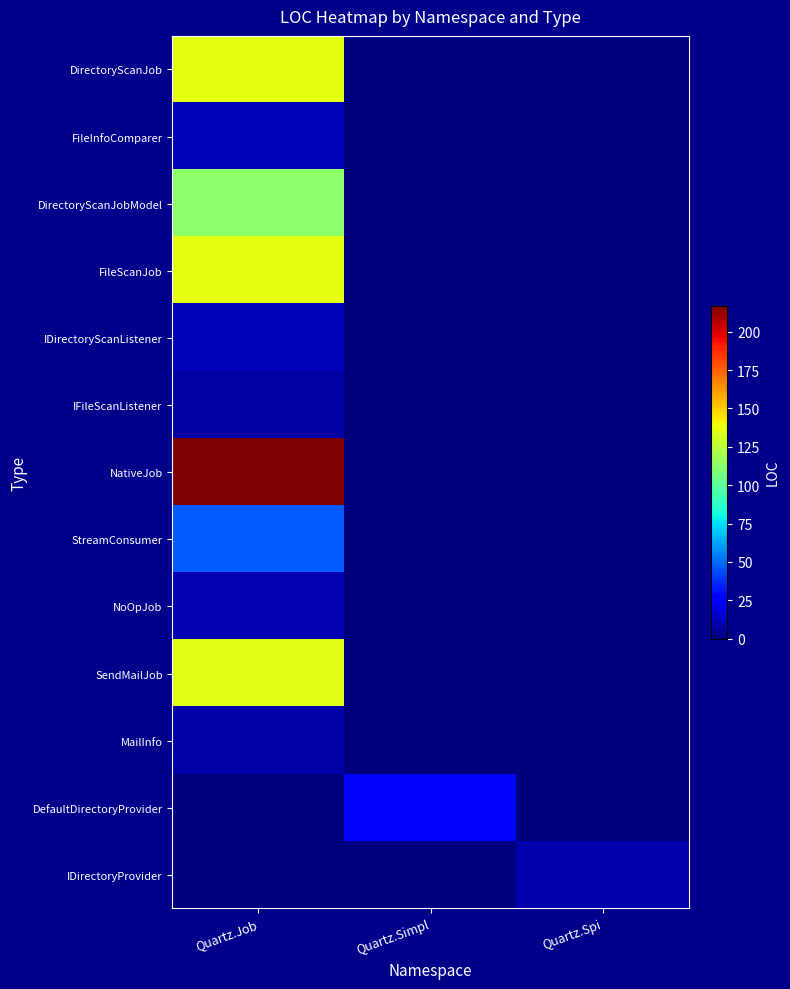

Reading right to left, what are all the values shown in this chart?

DirectoryScanJob: Quartz.Spi=0	Quartz.Simpl=0	Quartz.Job=136
FileInfoComparer: Quartz.Spi=0	Quartz.Simpl=0	Quartz.Job=11
DirectoryScanJobModel: Quartz.Spi=0	Quartz.Simpl=0	Quartz.Job=113
FileScanJob: Quartz.Spi=0	Quartz.Simpl=0	Quartz.Job=136
IDirectoryScanListener: Quartz.Spi=0	Quartz.Simpl=0	Quartz.Job=11
IFileScanListener: Quartz.Spi=0	Quartz.Simpl=0	Quartz.Job=7
NativeJob: Quartz.Spi=0	Quartz.Simpl=0	Quartz.Job=217
StreamConsumer: Quartz.Spi=0	Quartz.Simpl=0	Quartz.Job=47
NoOpJob: Quartz.Spi=0	Quartz.Simpl=0	Quartz.Job=10
SendMailJob: Quartz.Spi=0	Quartz.Simpl=0	Quartz.Job=135
MailInfo: Quartz.Spi=0	Quartz.Simpl=0	Quartz.Job=8
DefaultDirectoryProvider: Quartz.Spi=0	Quartz.Simpl=28	Quartz.Job=0
IDirectoryProvider: Quartz.Spi=9	Quartz.Simpl=0	Quartz.Job=0